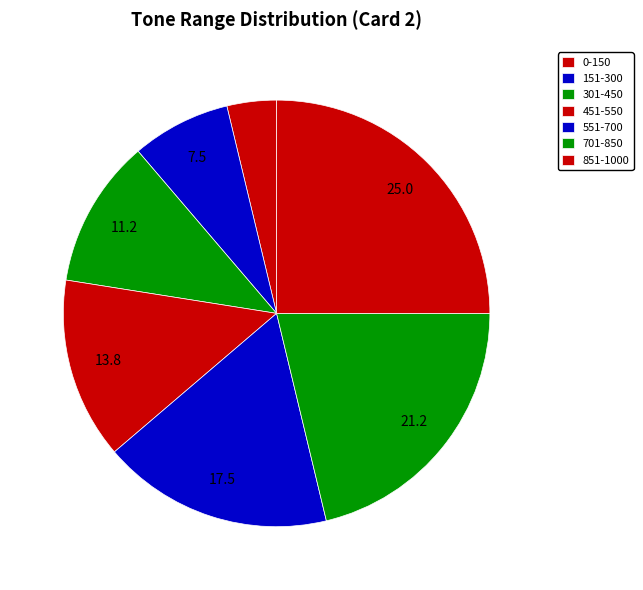

Count the number of slices in the pie.

7